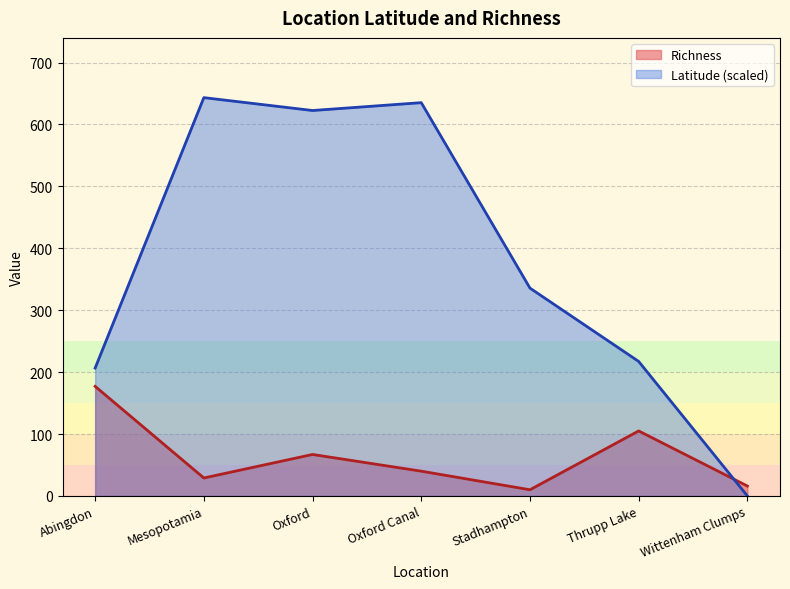

What is the maximum value for Latitude?

643.3